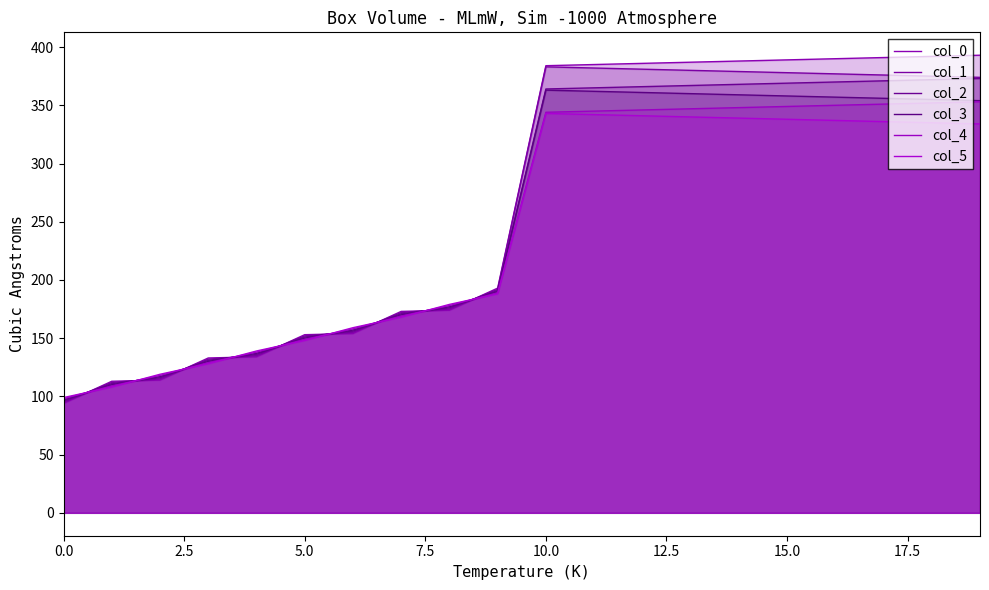

How many lines are shown in the chart?

6